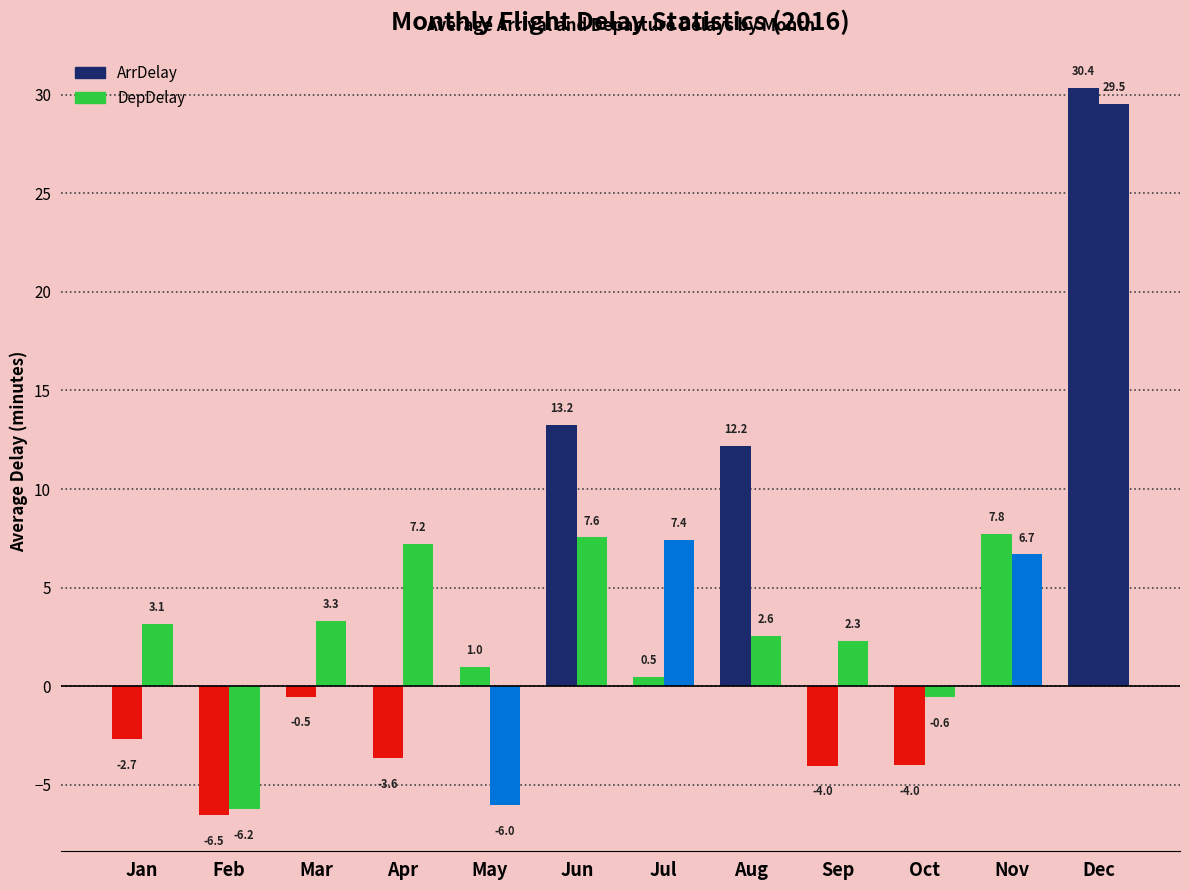

Read the DepDelay value at Jul.

7.4